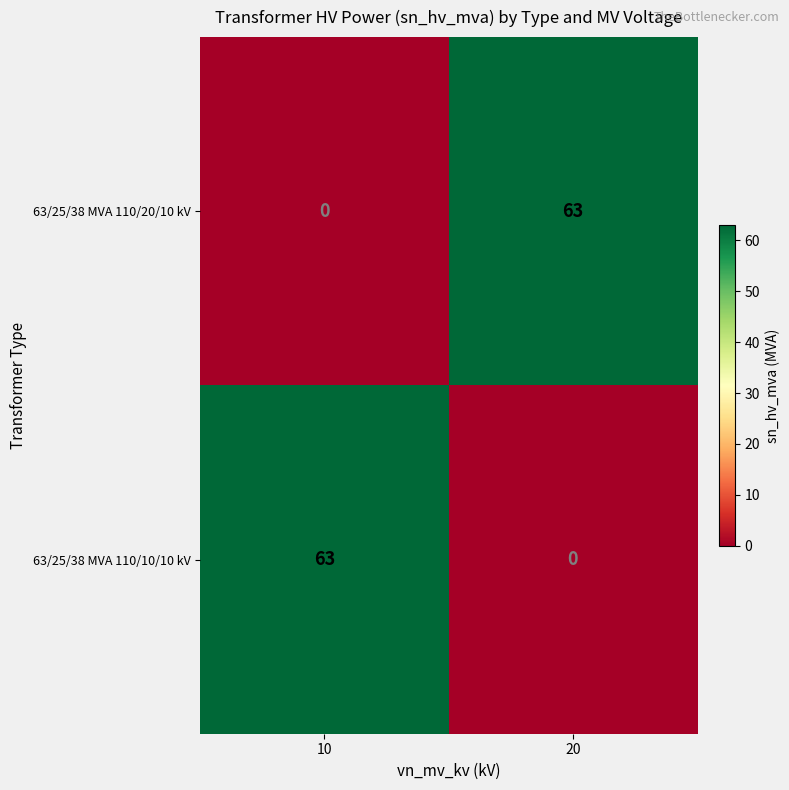

Is it true that 63/25/38 MVA 110/20/10 kV equals 63 at 20?

True